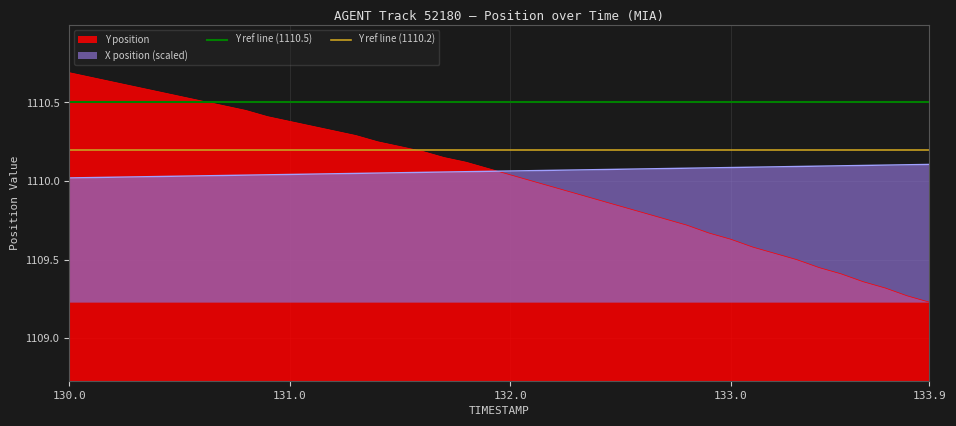

Is it true that X position (scaled) equals 1110.1 at 133.9?

True